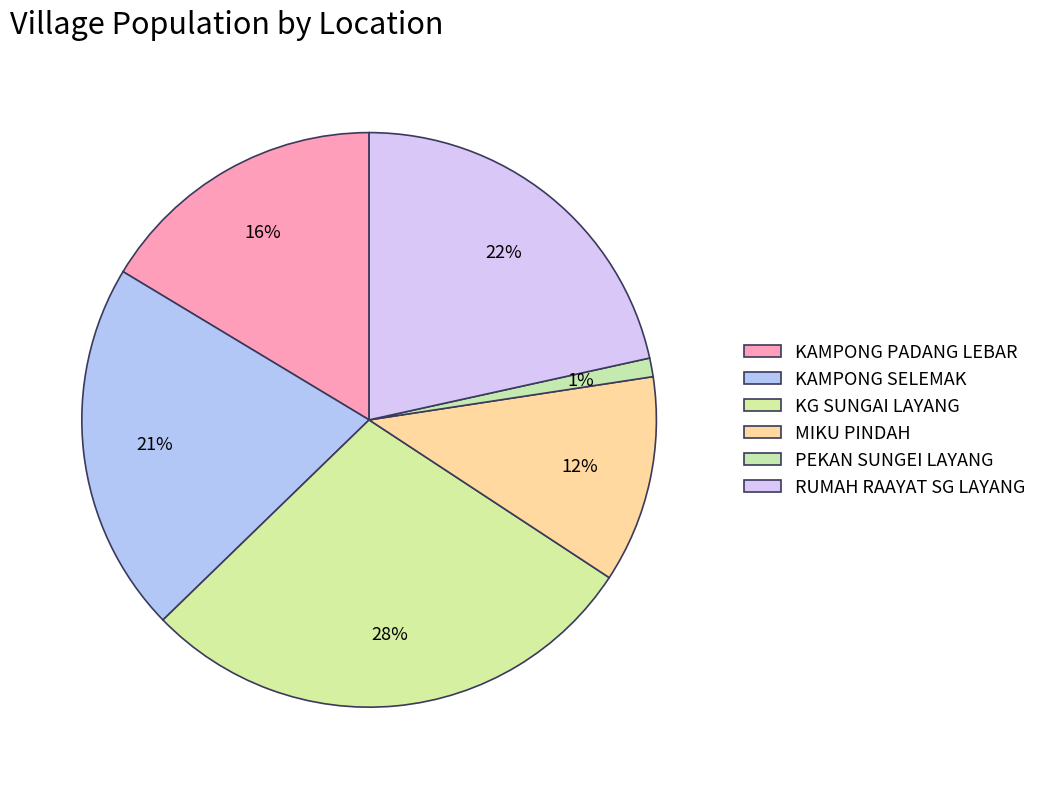

How many segments does this pie chart have?

6